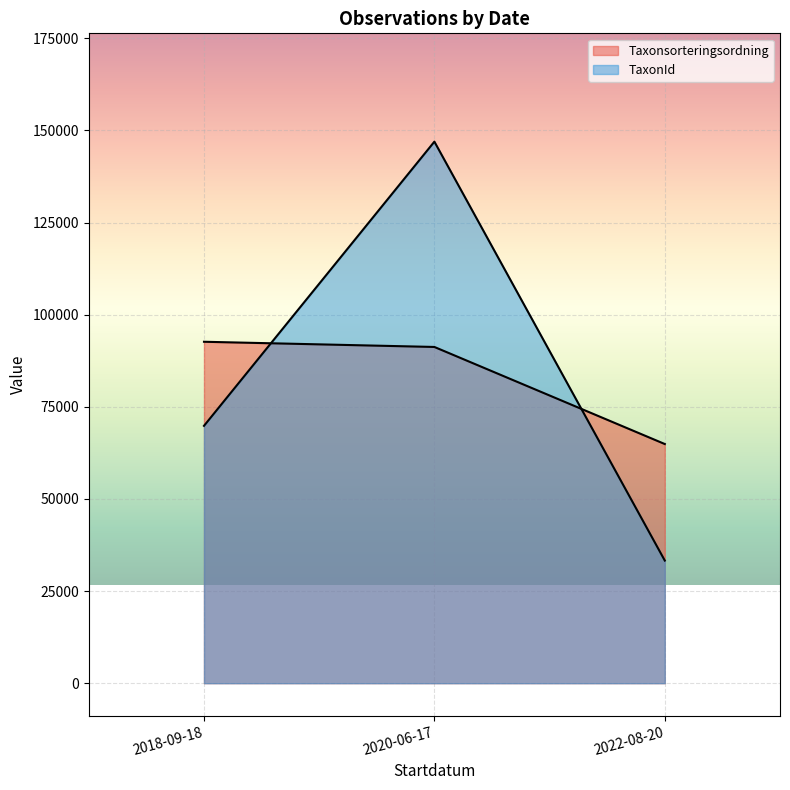

Does the chart display data point markers on the line(s)?

No